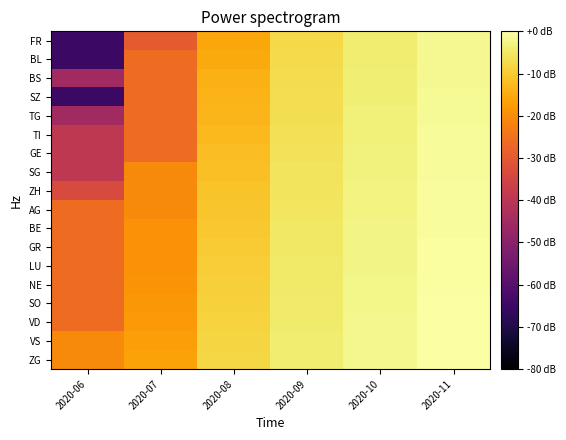

At which category does the chart reach its peak across all series?

2020-11